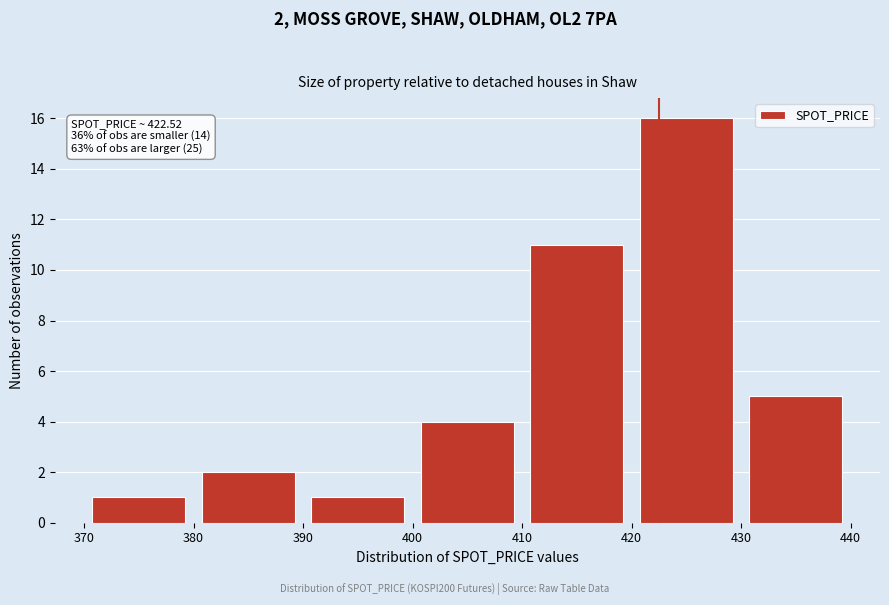

Over which range of the x-axis is the bar tallest?

420 to 430